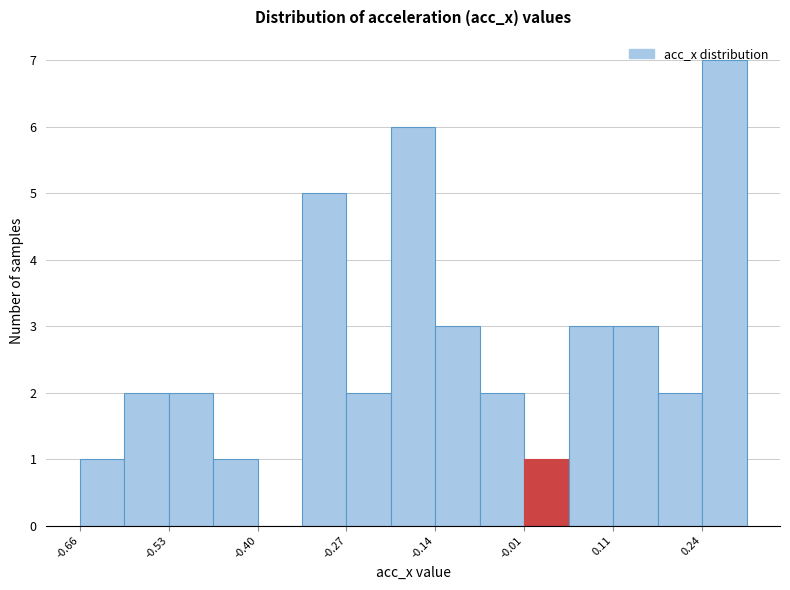

Around what value on the x-axis is the tallest bar? Give the approximate position of its centre, as read against the axis.

0.28